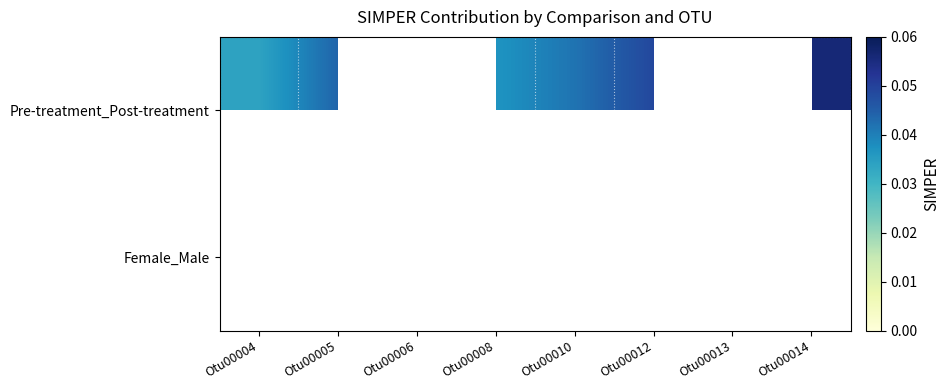

Which series has the widest spread of values?

Pre-treatment_Post-treatment